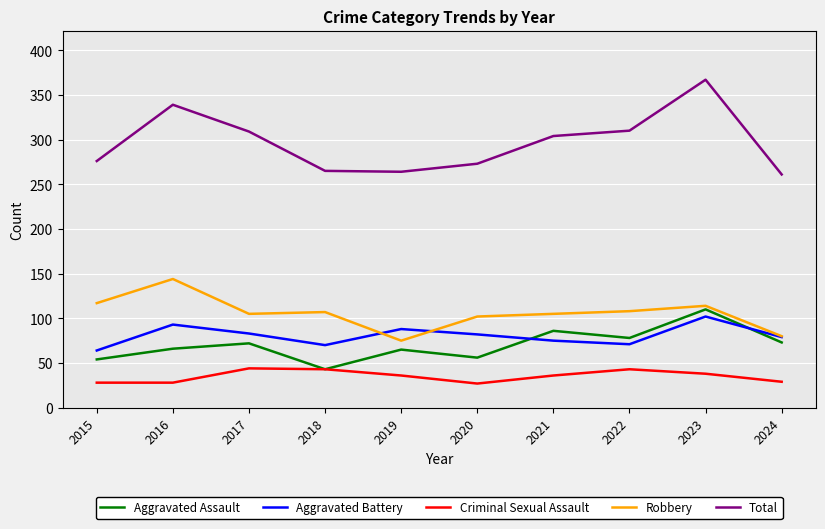

What is the approximate value of Aggravated Assault at 2015, to the nearest 5?

55